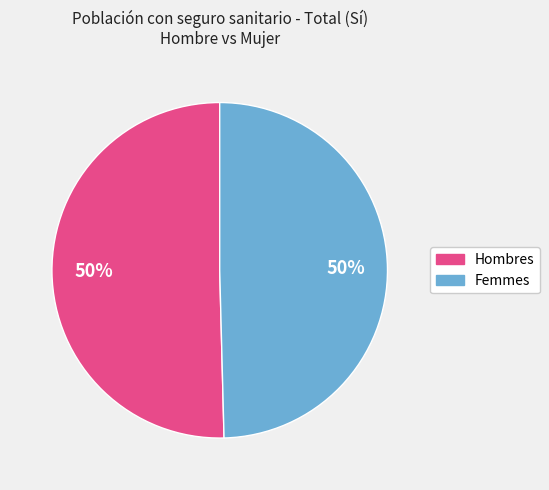

How many slices are in this pie chart?

2